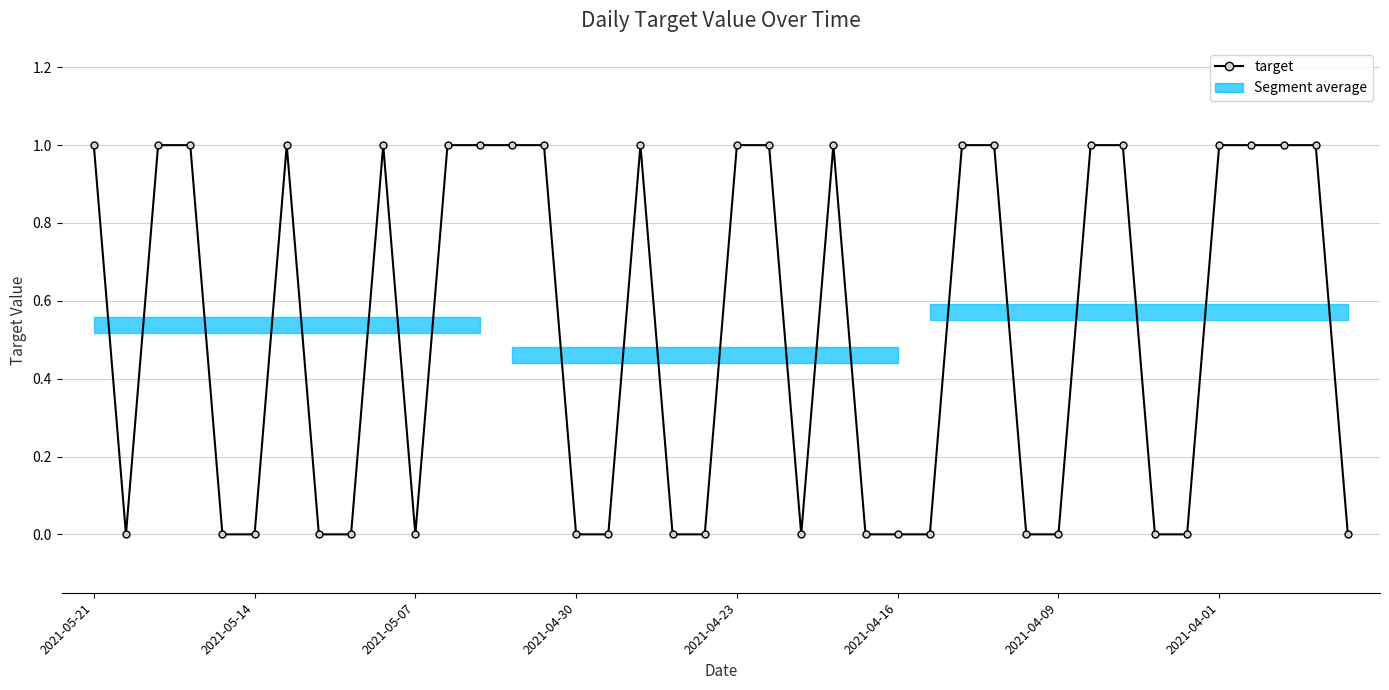

Rank the categories by value from highest to lowest.

2021-05-21, 2021-05-07, 2021-04-30, 2021-04-09, 9, 11, 12, 13, 14, 17, 20, 21, 23, 27, 28, 31, 32, 35, 36, 37, 38, 2021-05-14, 2021-04-23, 2021-04-16, 2021-04-01, 8, 10, 15, 16, 18, 19, 22, 24, 25, 26, 29, 30, 33, 34, 39